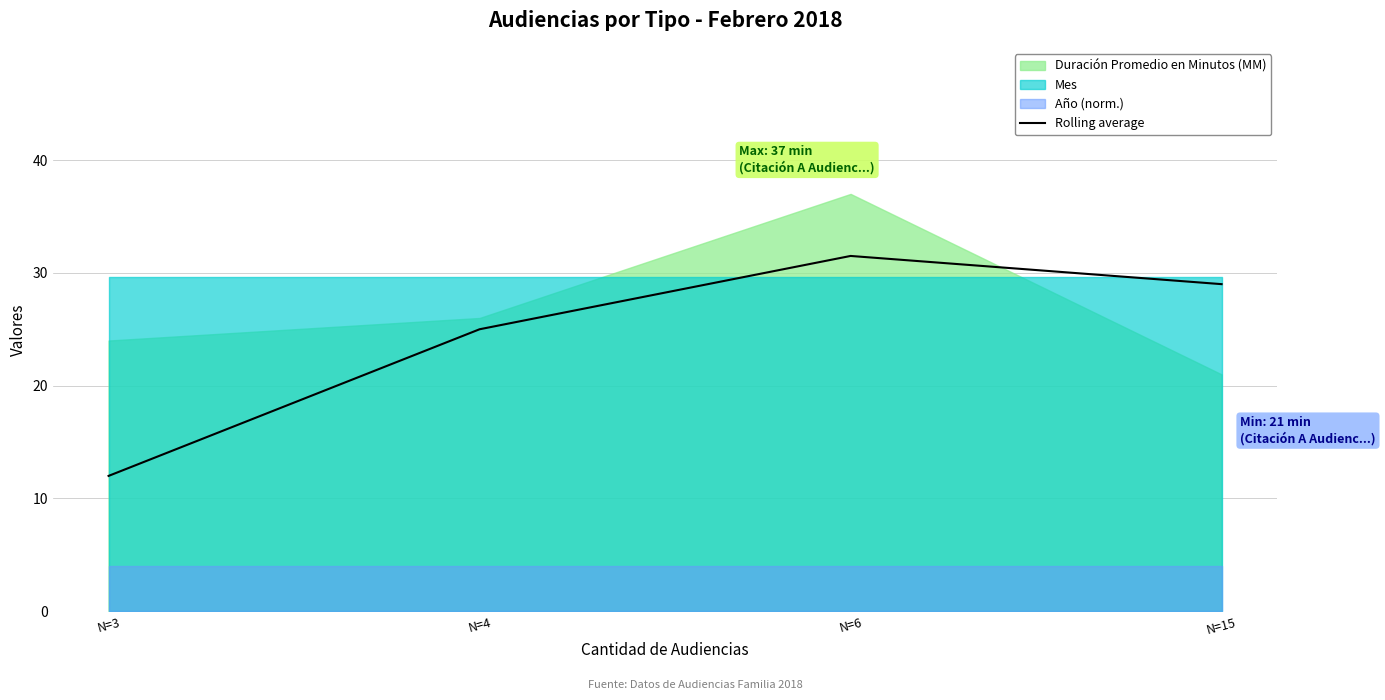

True or false: Rolling average has more than 2 interior local peaks.

False